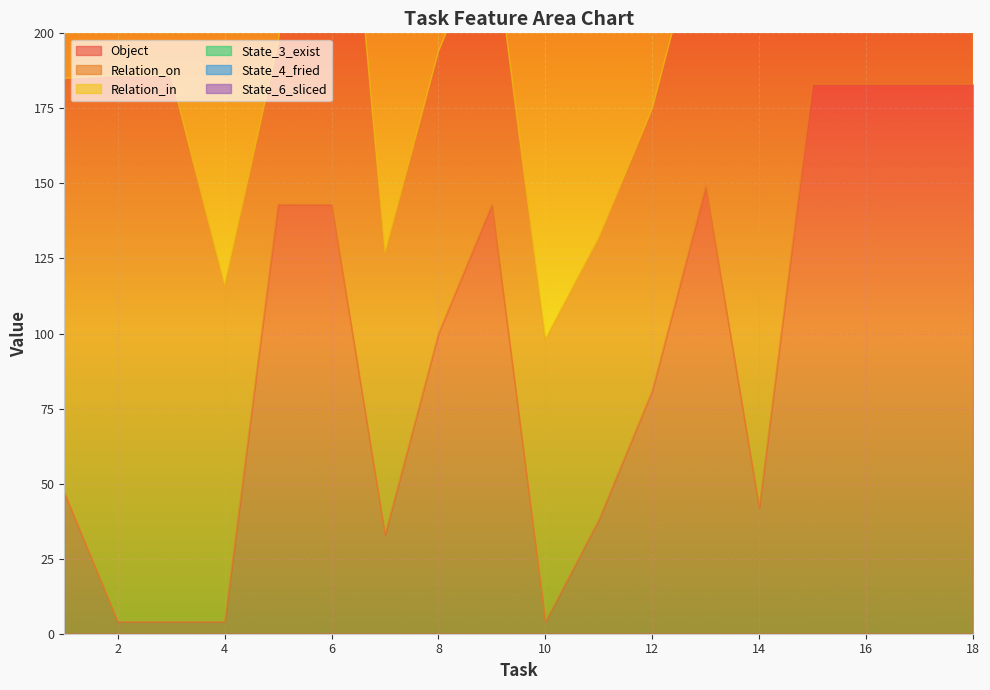

What is the highest value of the State_3_exist series?

183